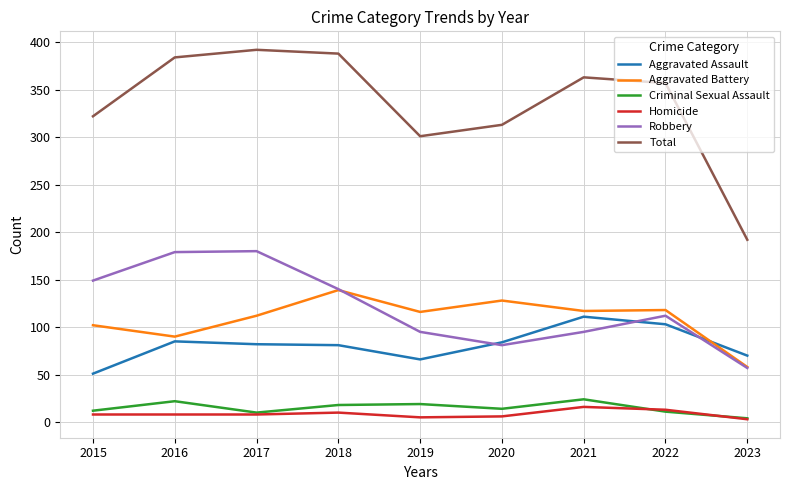

What is the maximum value shown in the chart?

392